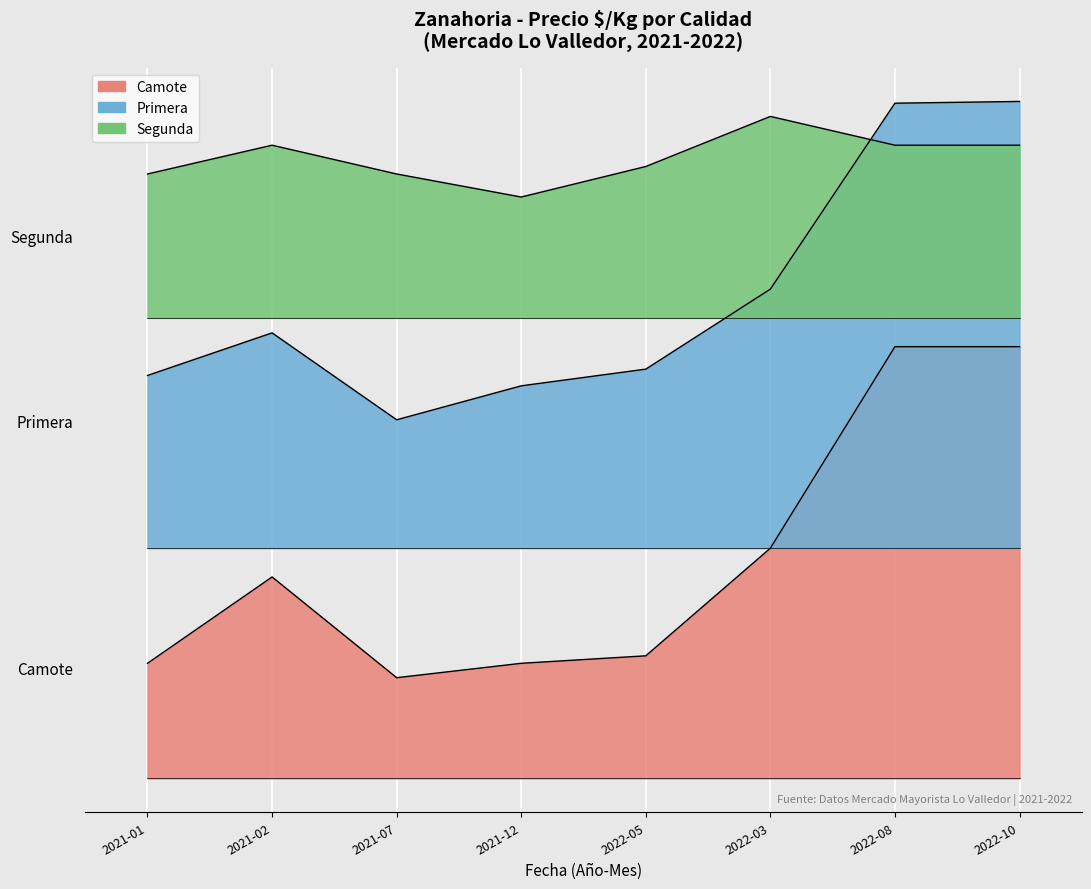

True or false: Primera and Camote cross at least once.

False